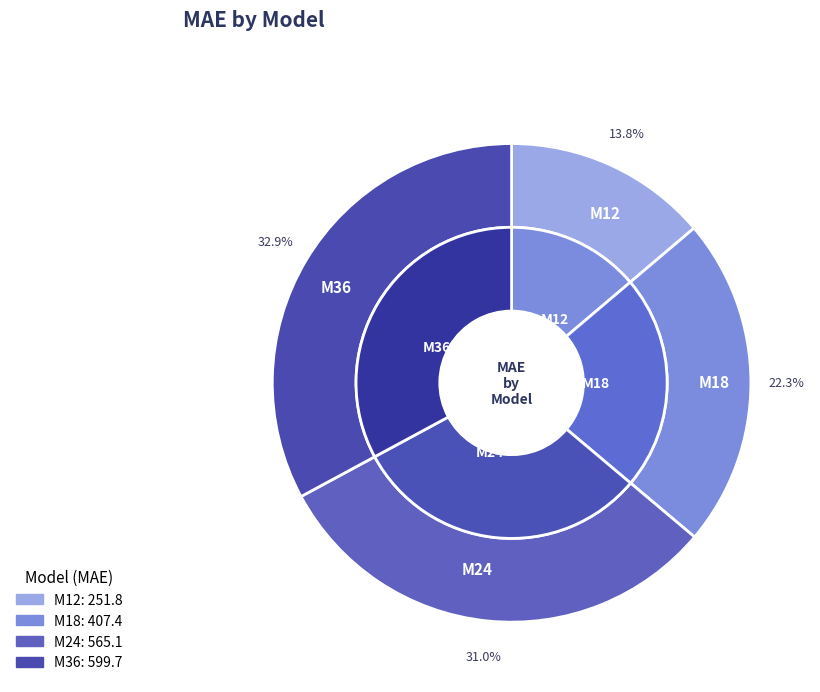

To the nearest percent, what percentage of the pie is M36?

33%